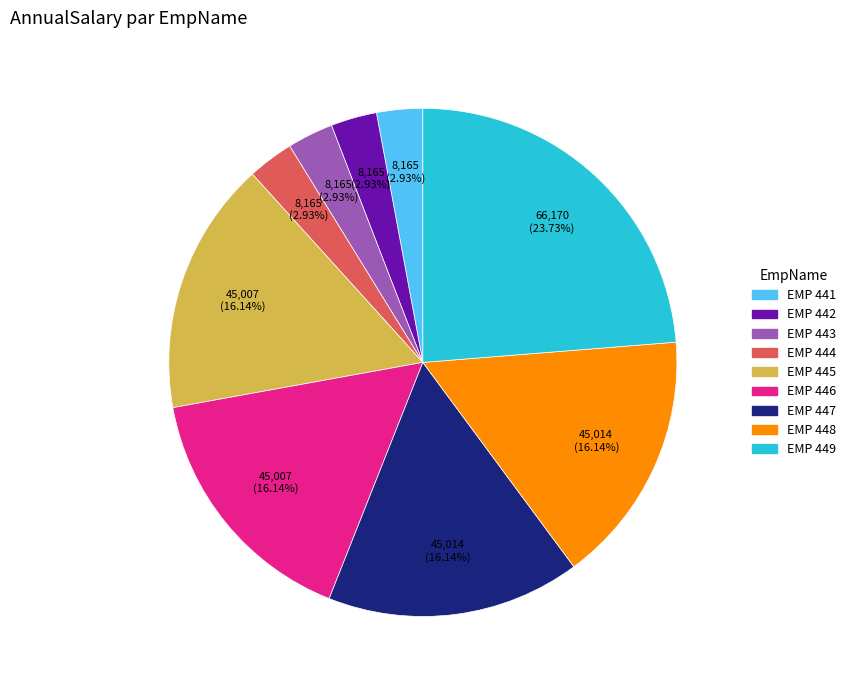

Does EMP 444 account for over 50% of the chart?

No